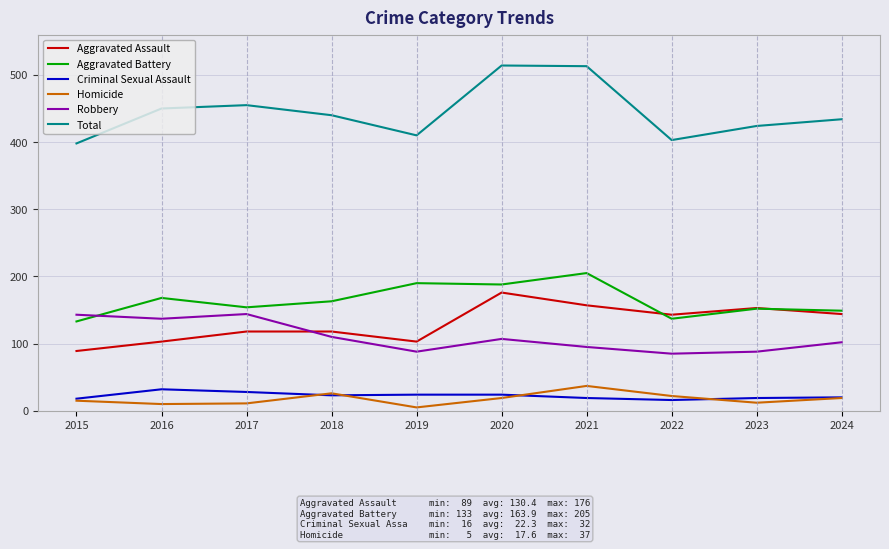

What is the sum of the Aggravated Battery values at 2022 and 2015?

270